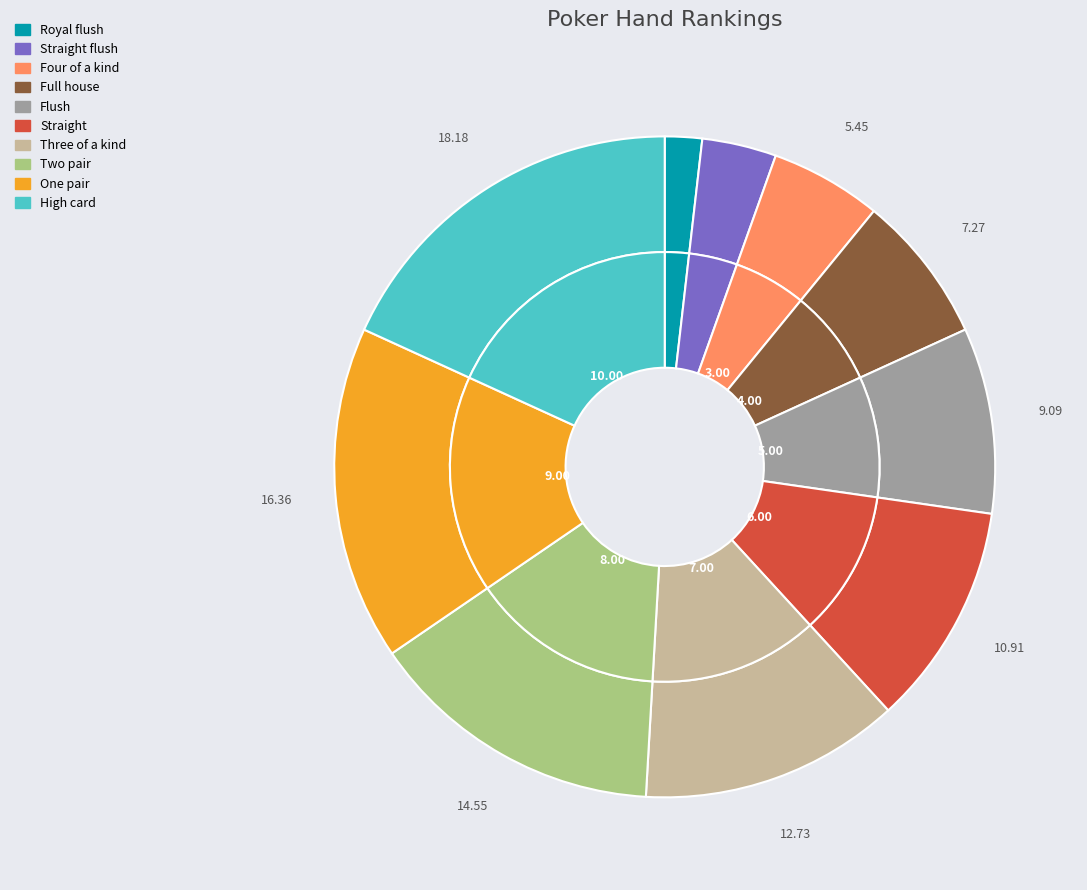

Rank the categories by value from lowest to highest.

Royal flush, Straight flush, Four of a kind, Full house, Flush, Straight, Three of a kind, Two pair, One pair, High card